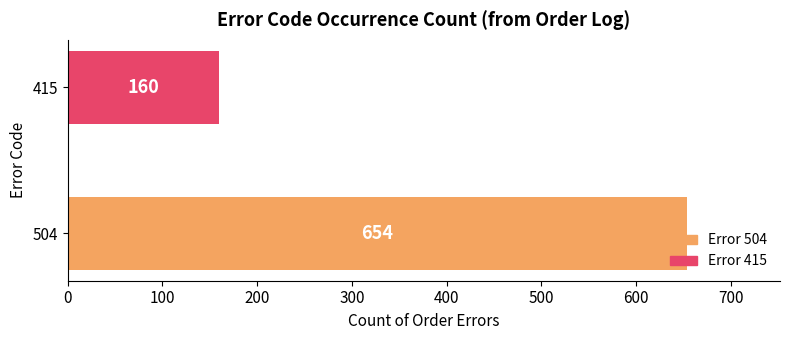

What is the ratio of the value at 504 to the value at 415?

4.1